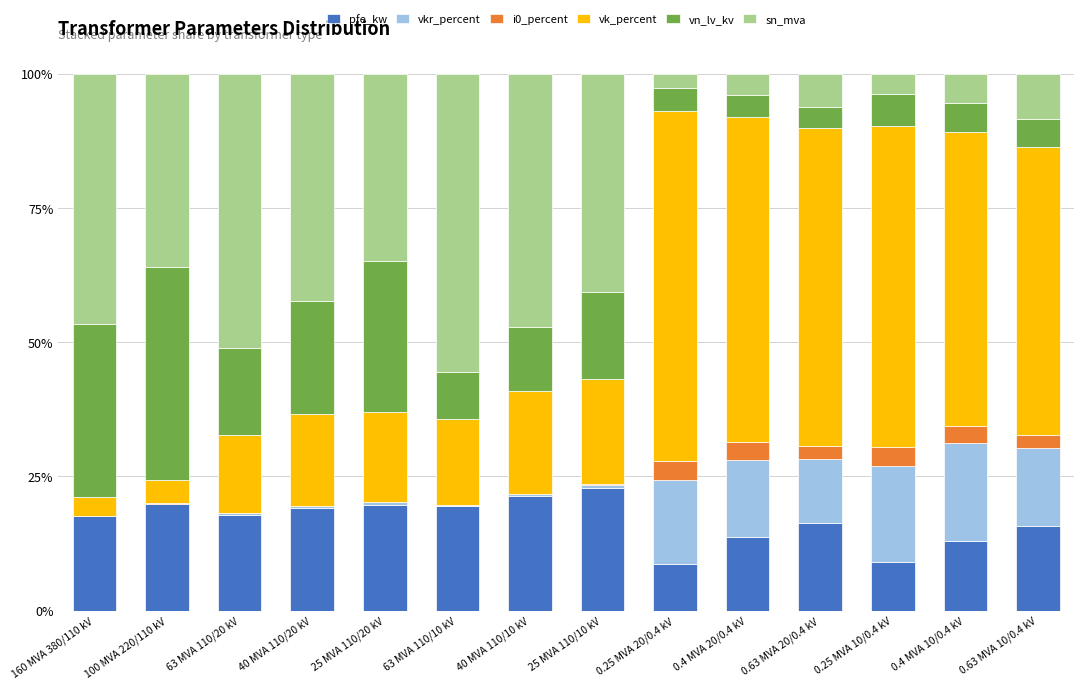

The pfe_kw series shows 25.8 at 40 MVA 110/20 kV. True or false?

False